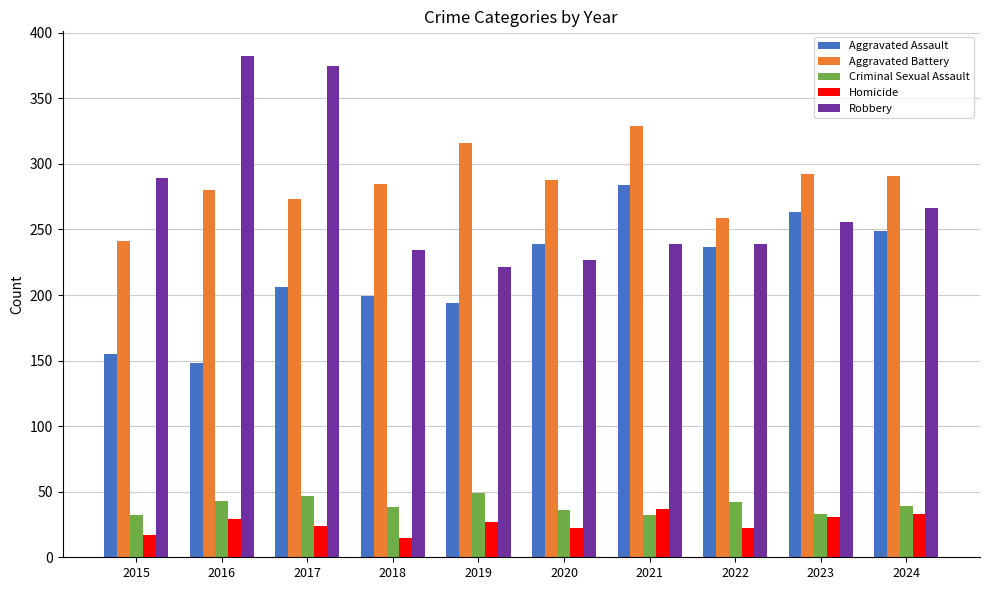

What value does the Aggravated Battery series have at 2020?

288